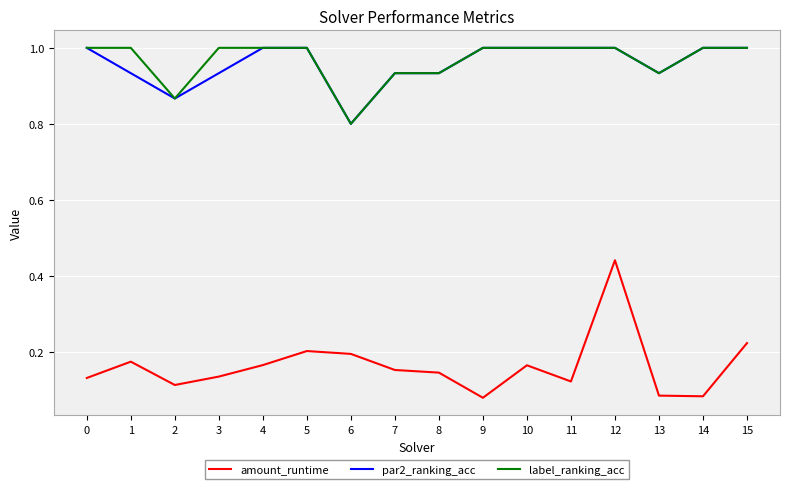

Which series changed the most between 1 and 8?

label_ranking_acc